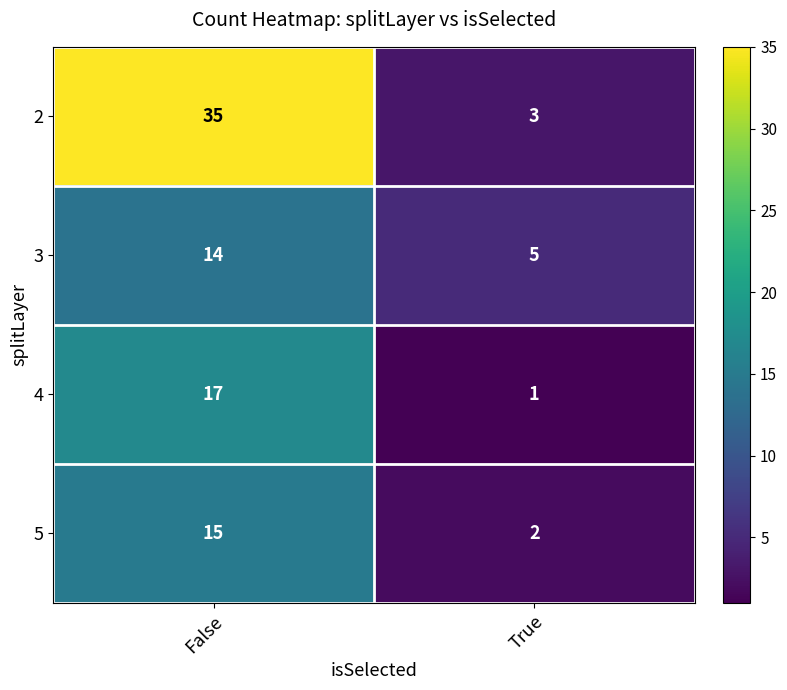

Is it true that 3 equals 6 at False?

False